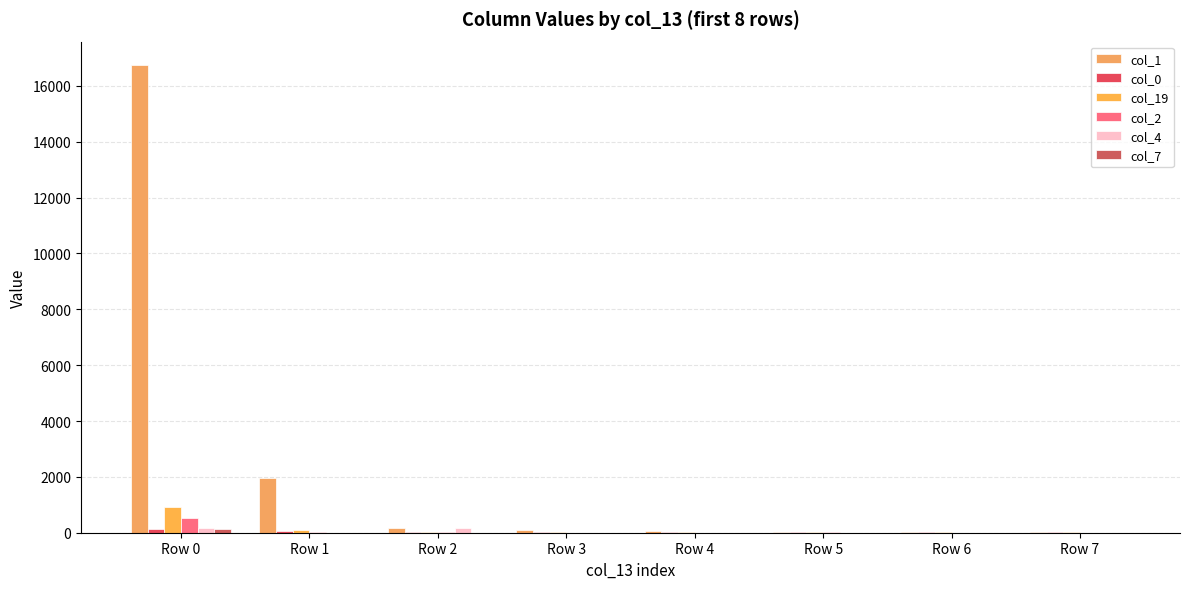

What is the difference between the maximum and minimum values in the col_4 series?

179